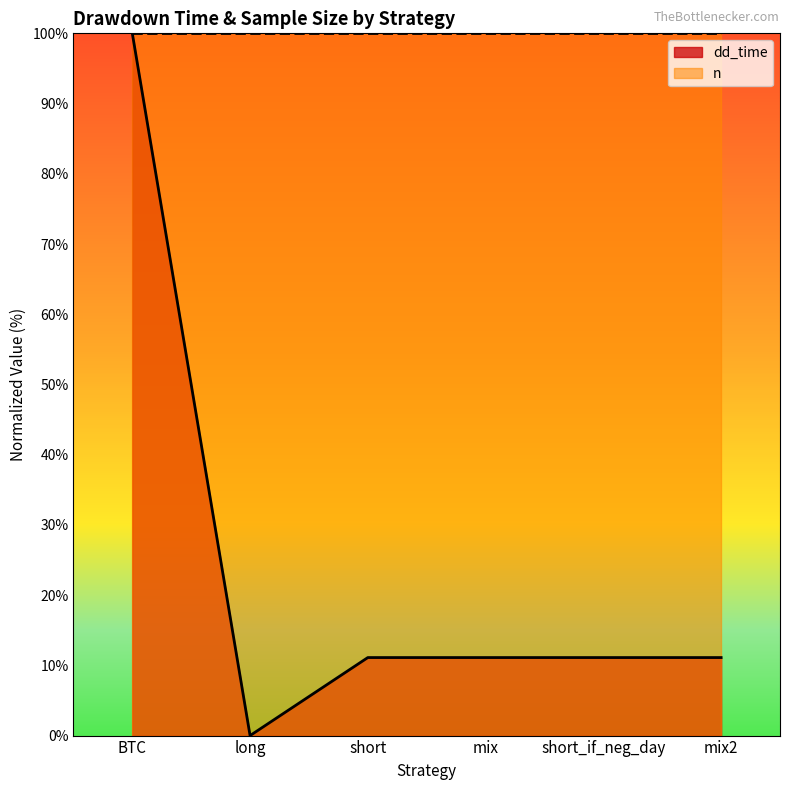

How many values exceed 11?

5